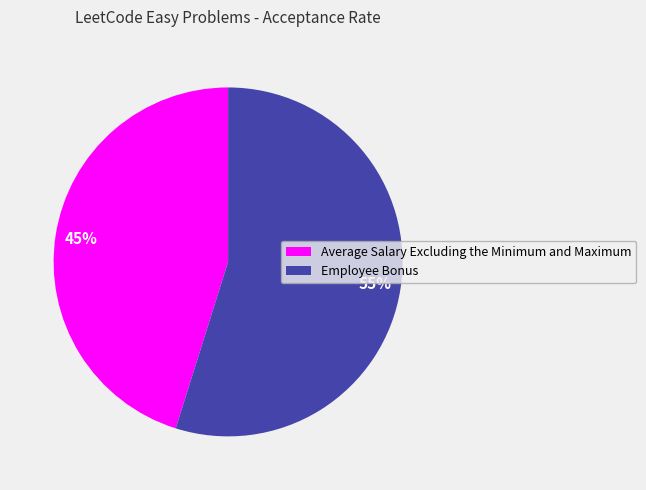

Which slice represents more than half of the pie?

Employee Bonus